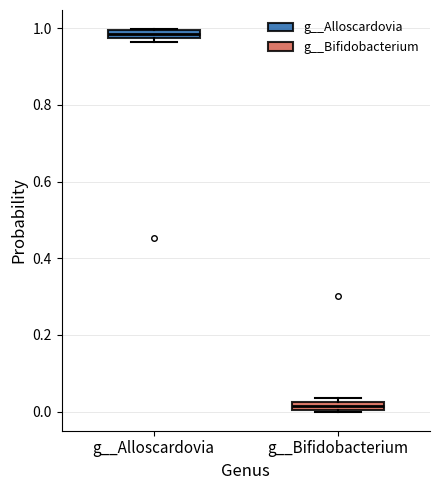

Which box's median line is the highest?

g__Alloscardovia